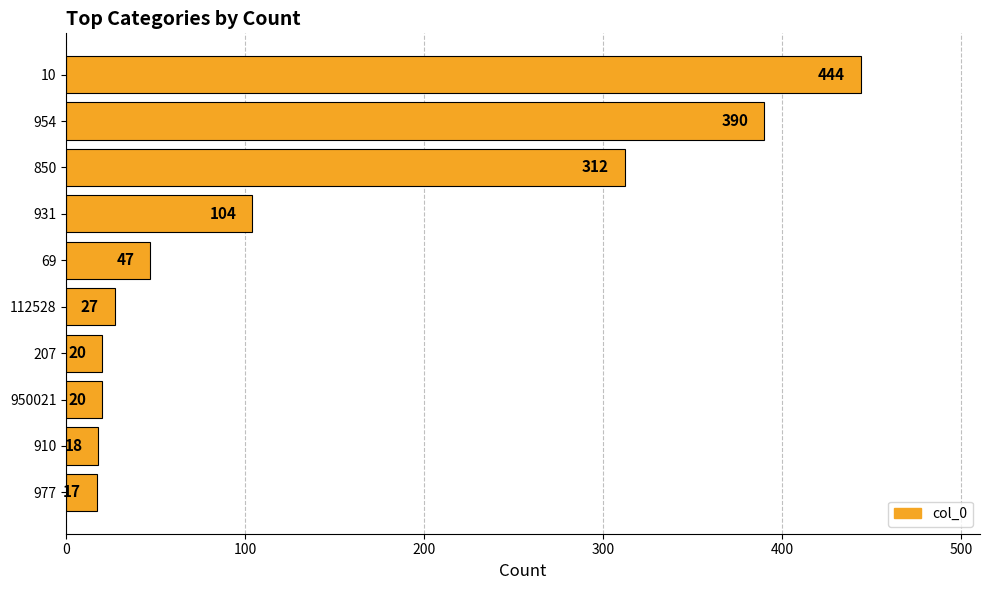

How many series are shown in this chart?

1